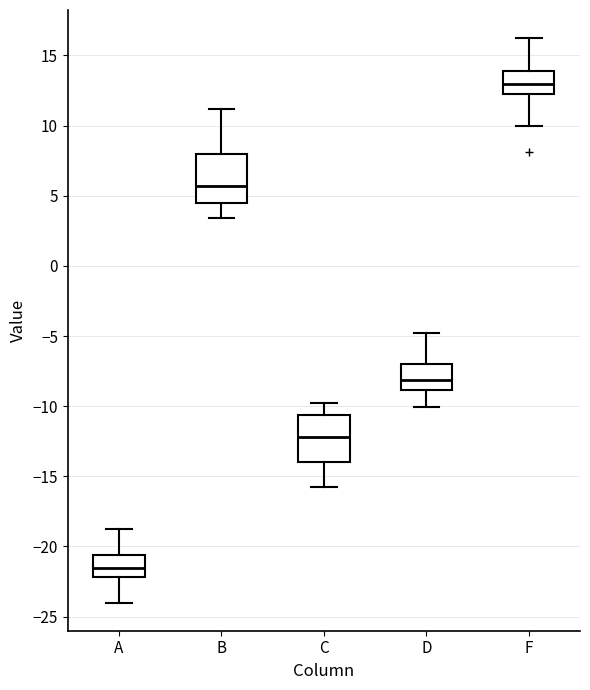

Where is the upper edge of the box for B on the y-axis? The values are not printed on the chart, so give them approximately, as read against the axis.

8.0